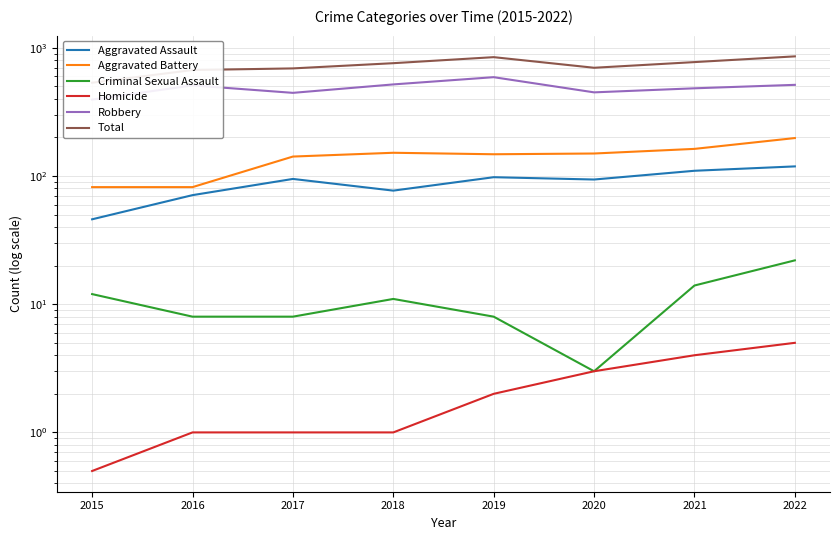

Which series has the largest total across all categories?

Total